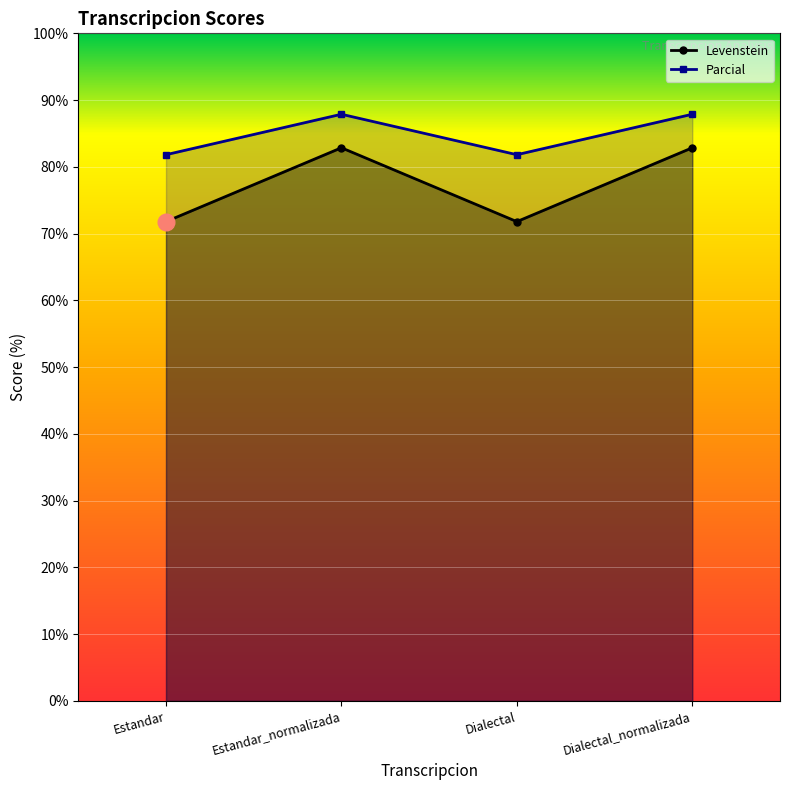

Count the Parcial values in the range 81 to 87.

2